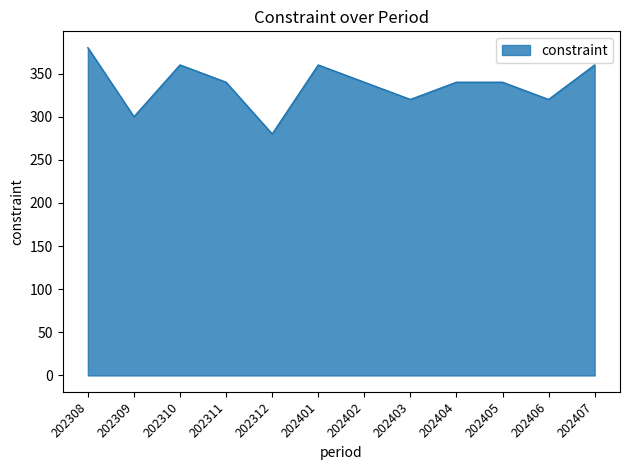

What is the difference between the values at 202311 and 202401?

20